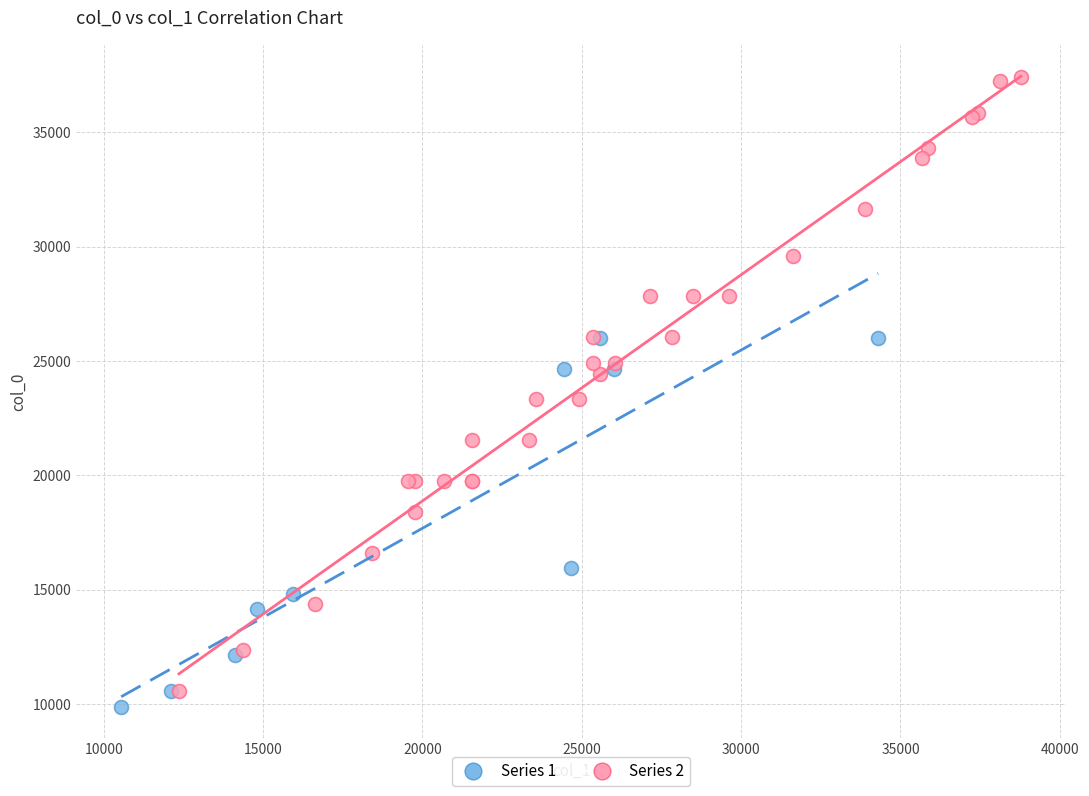

Which series reaches the maximum Y coordinate?

Series 2